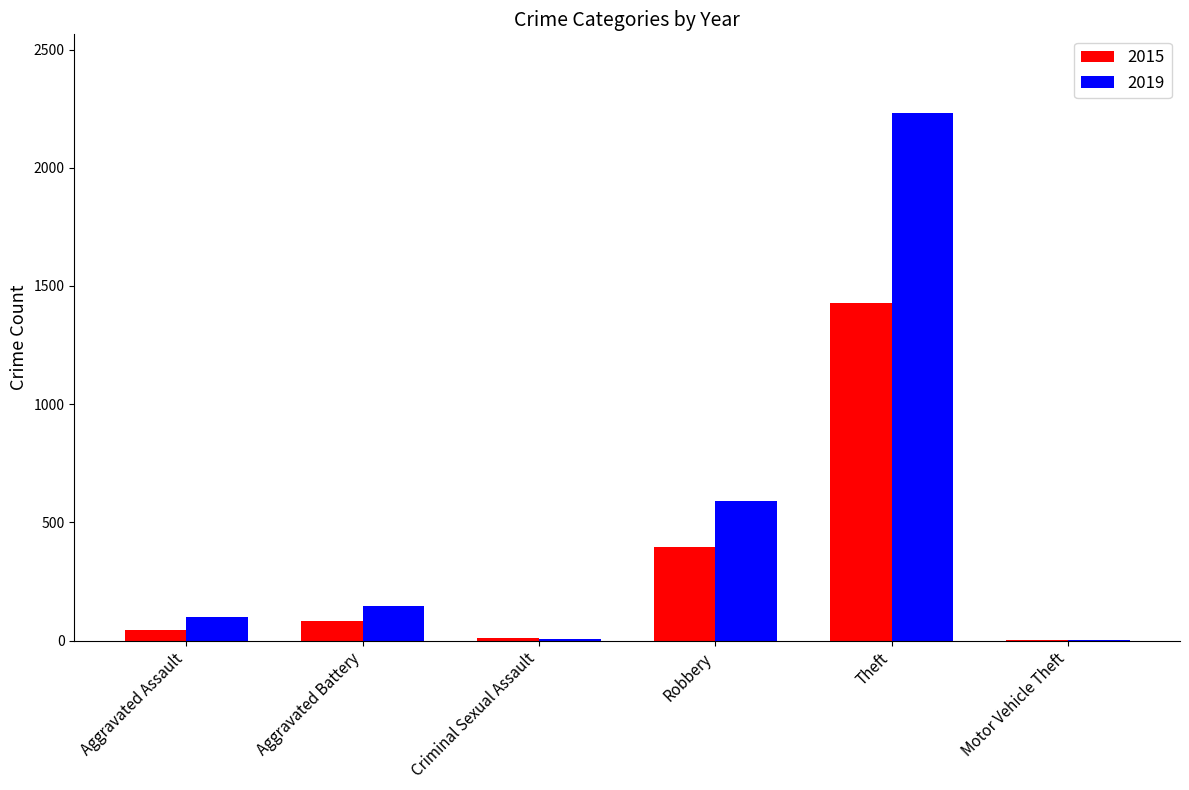

How many categories are shown in the chart?

6